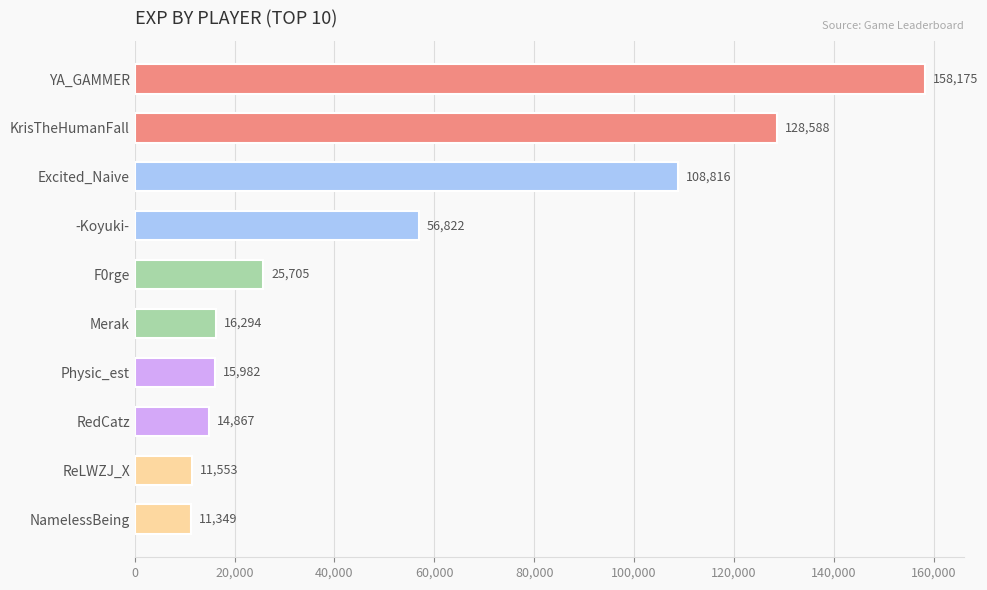

The chart shows a value of 5409 at Merak. True or false?

False